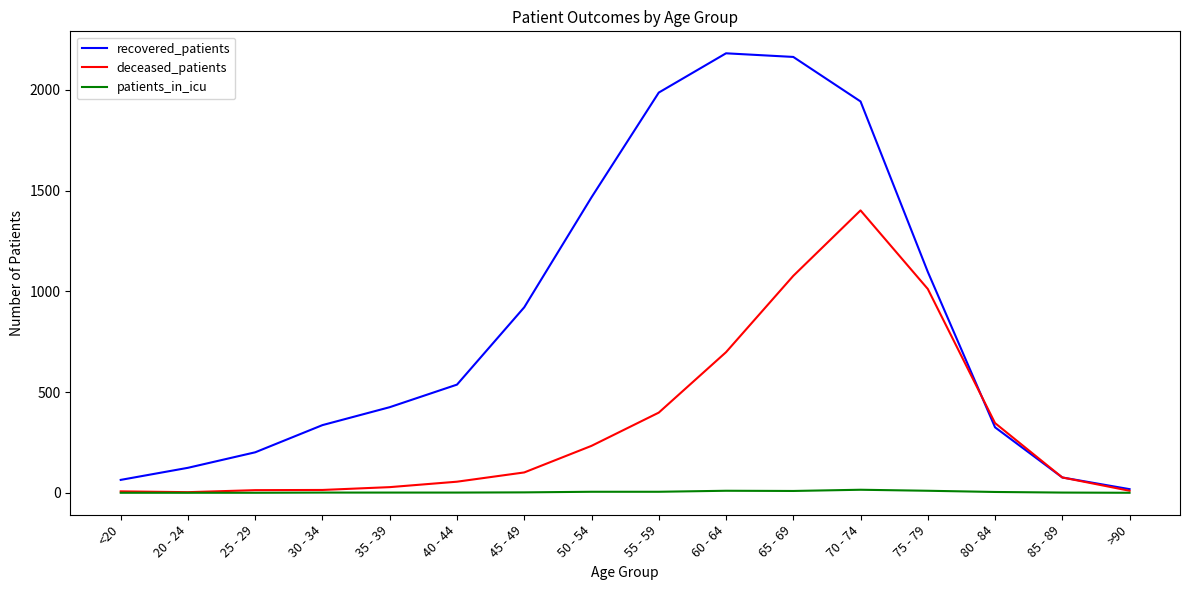

Between 40 - 44 and 50 - 54, which series saw the biggest shift?

recovered_patients